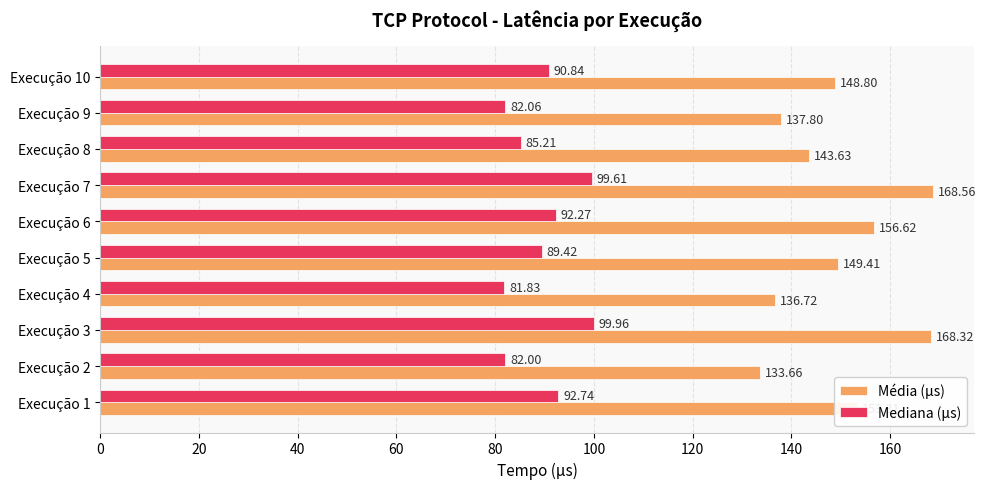

Which series has the largest range (max minus min)?

Média (µs)